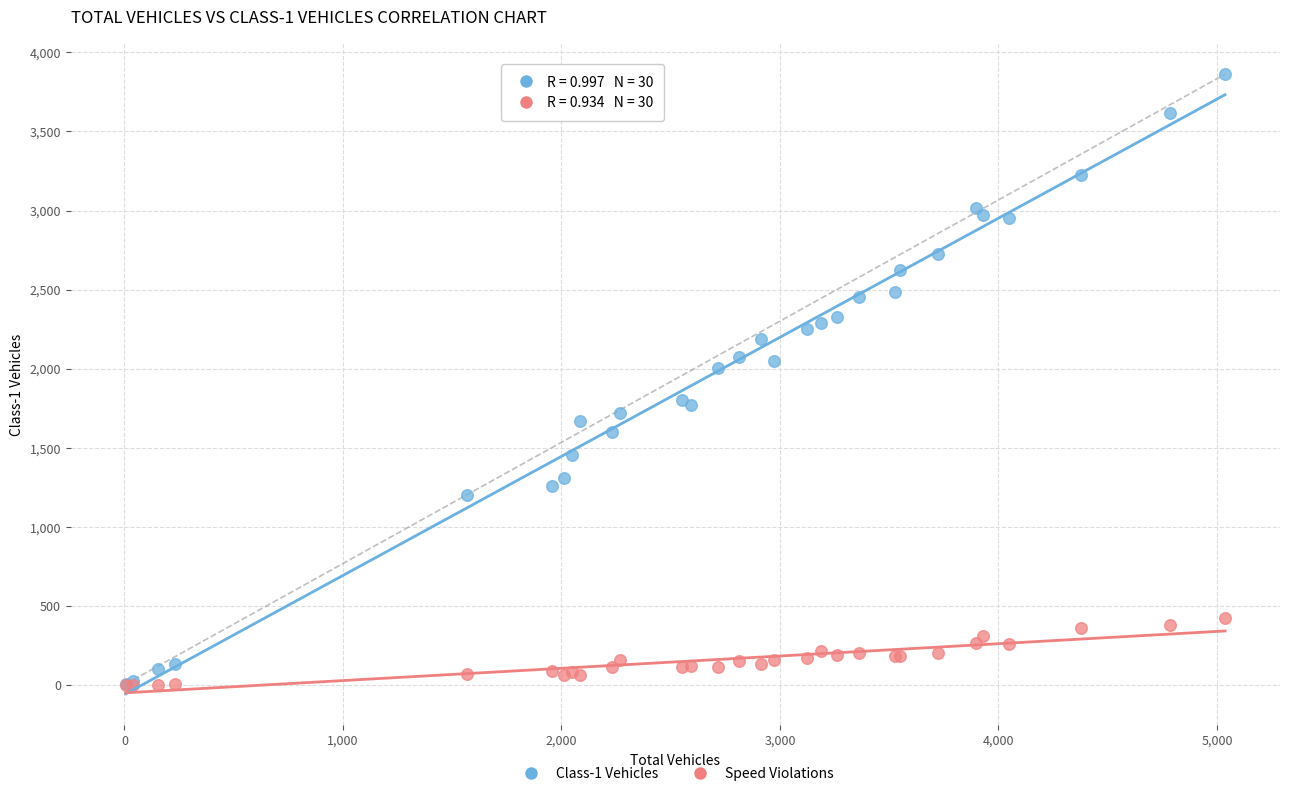

Which series reaches the maximum Y coordinate?

Class-1 Vehicles